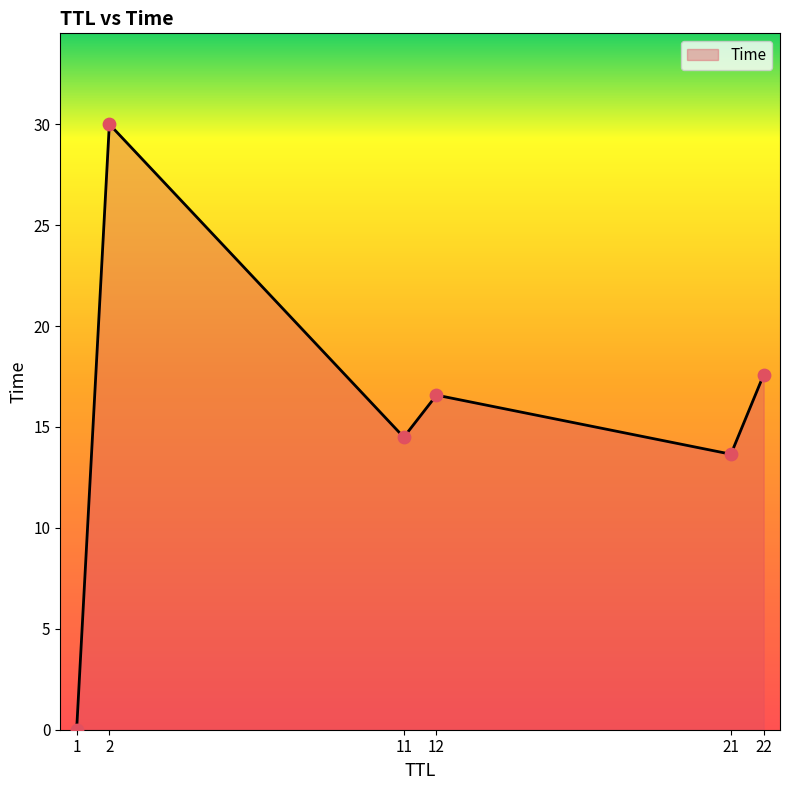

Between 21 and 2, which is larger?

2